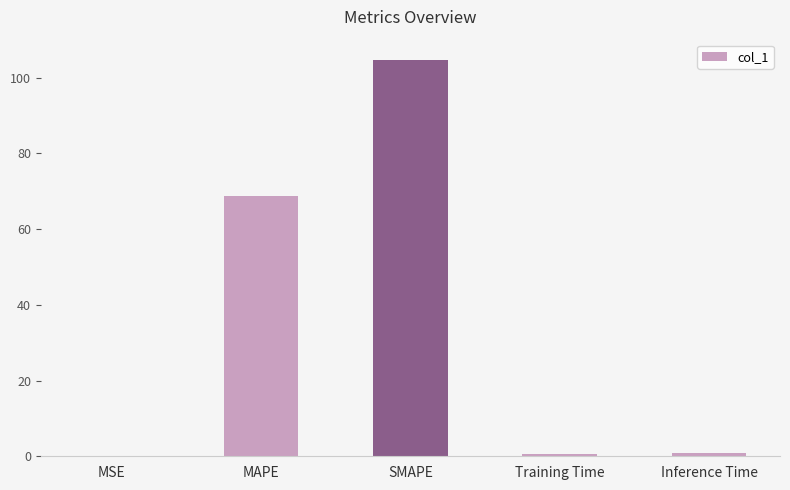

Is it true that the value at SMAPE is 159.7?

False